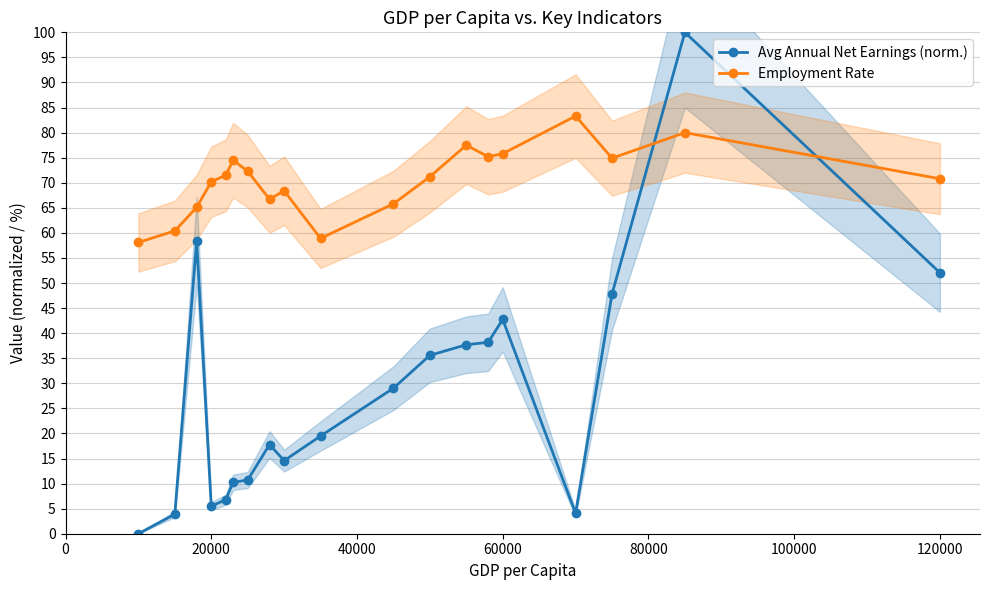

List the series in order of their peak value, lowest first.

Employment Rate, Avg Annual Net Earnings (norm.)